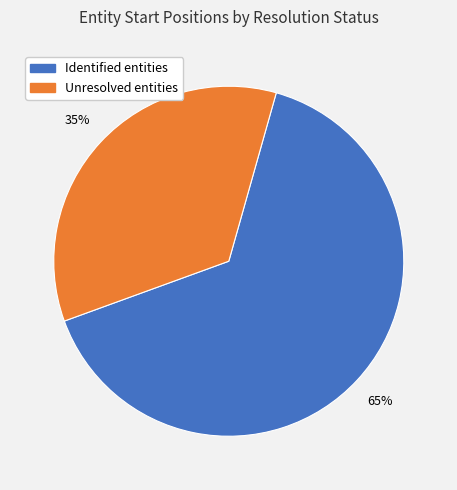

To the nearest percent, what is the difference between the Unresolved entities and Identified entities slice percentages?

30%